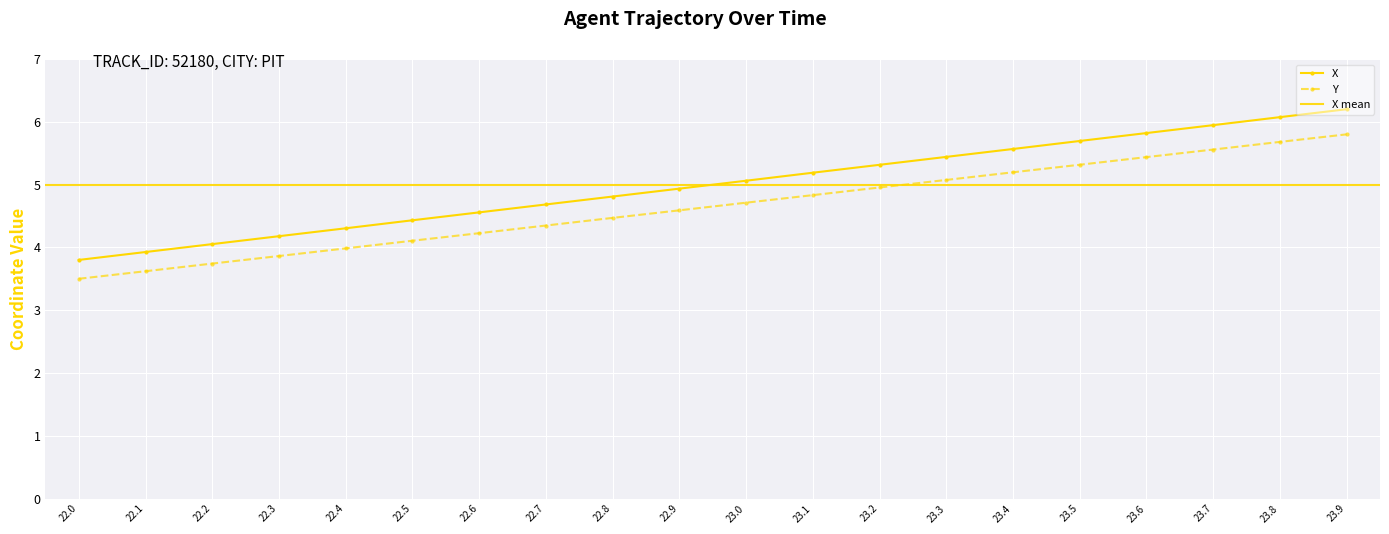

True or false: Y and X cross at least once.

False